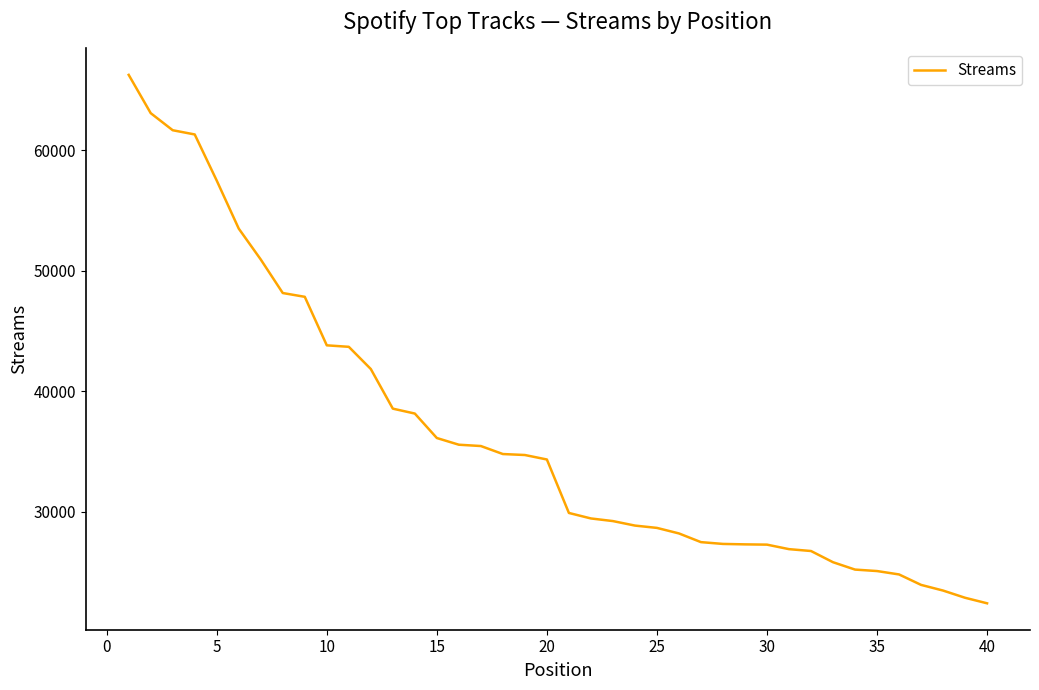

How many values are below 34333?

20